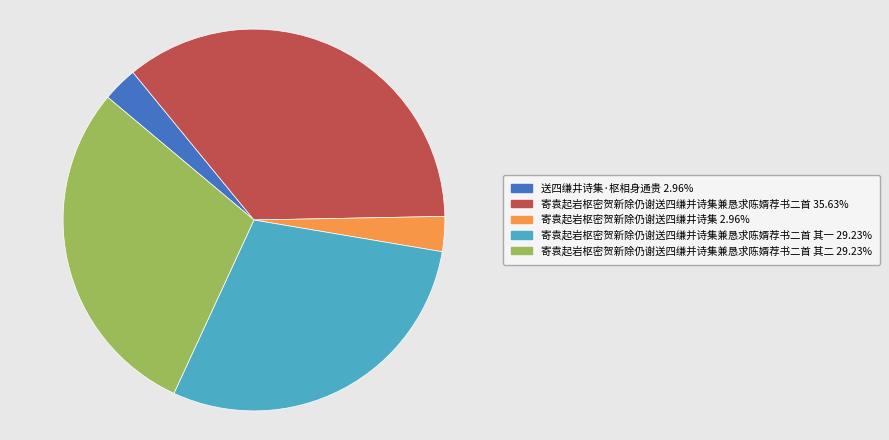

Does any single category account for the majority?

No